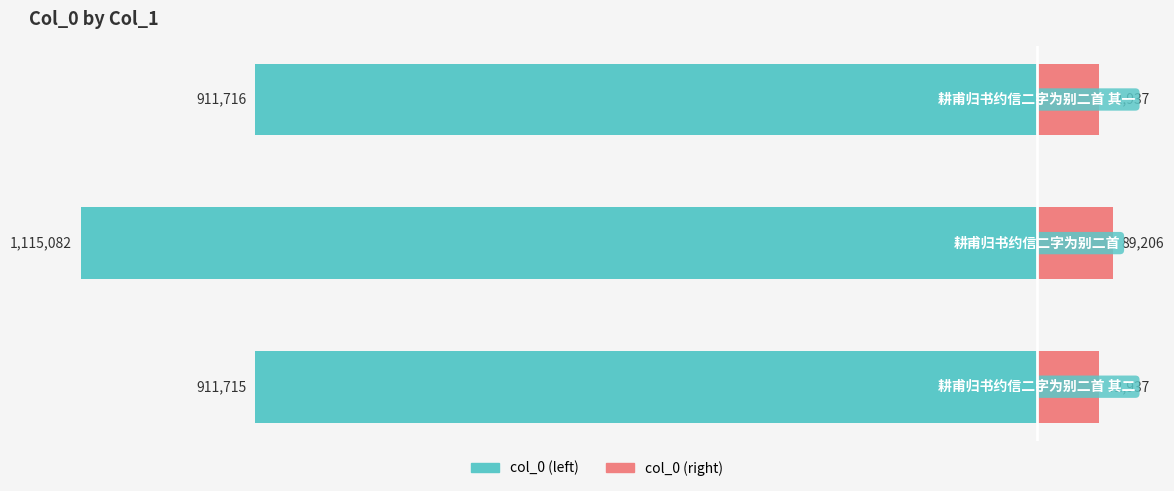

What is the minimum value for col_0 (right)?

72937.2